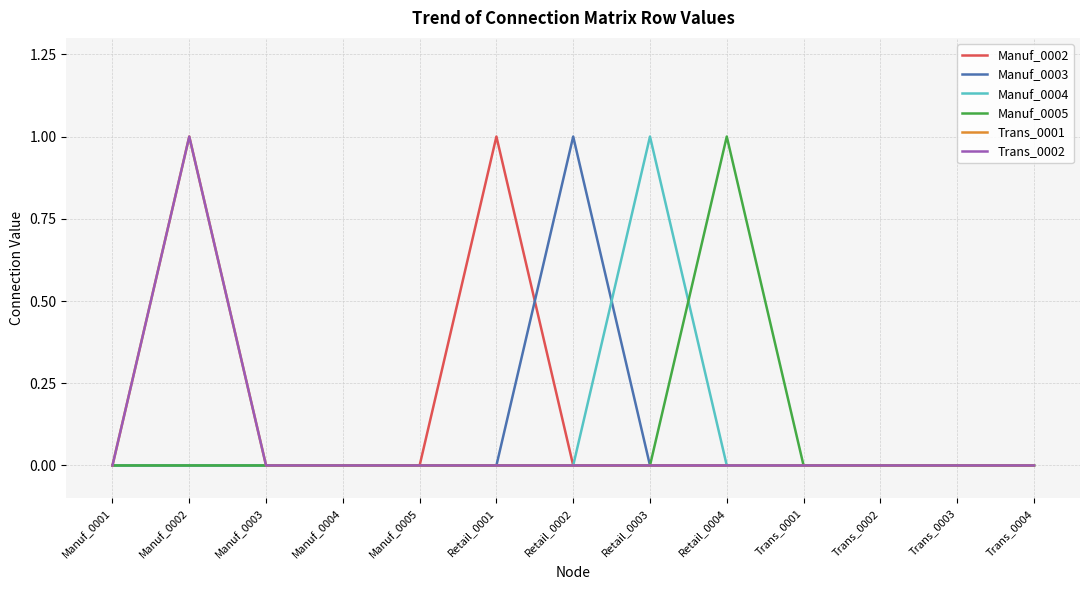

At which category does Trans_0002 reach its first local peak?

Manuf_0002